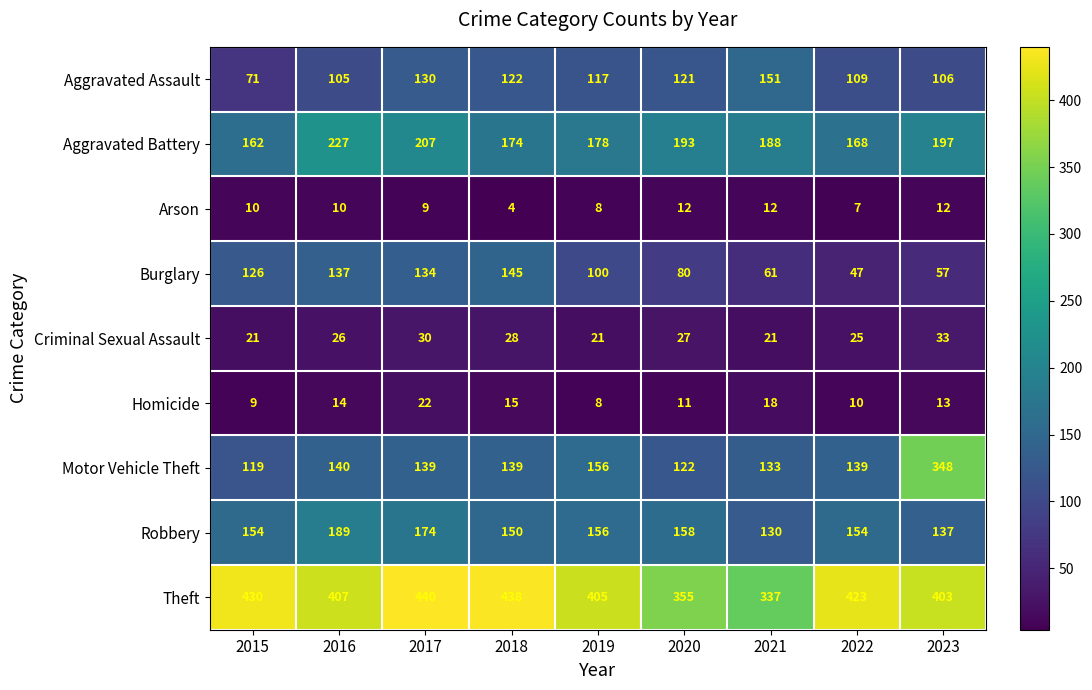

Read the Aggravated Battery value at 2016, to the nearest 10.

230